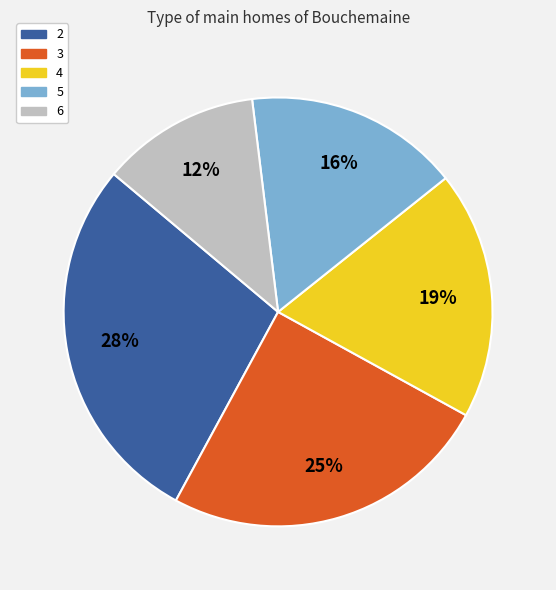

What percentage is the 4 slice, to the nearest percent?

19%